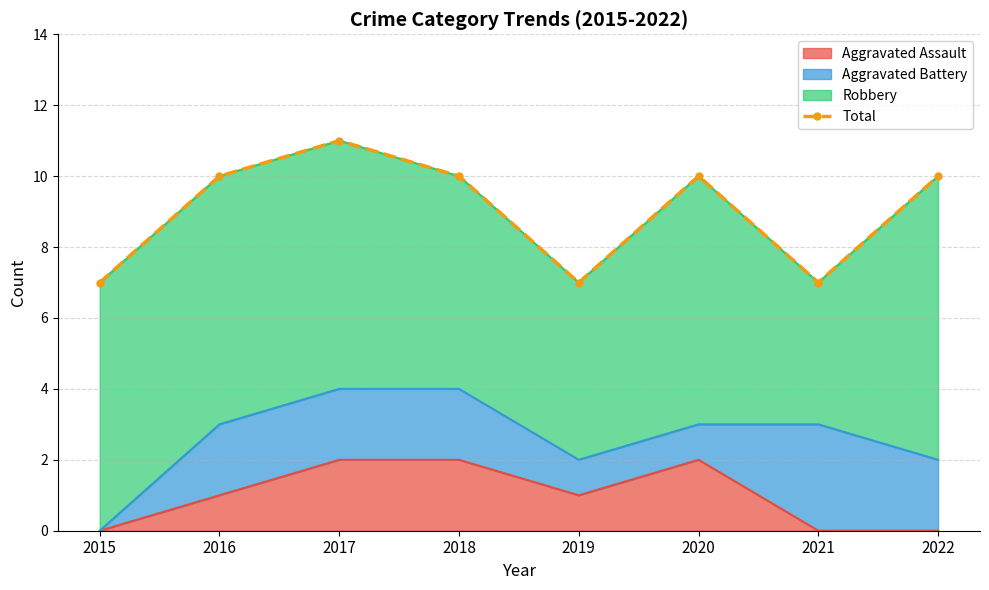

How many points are higher than both their immediate neighbors (excluding endpoints)?

2